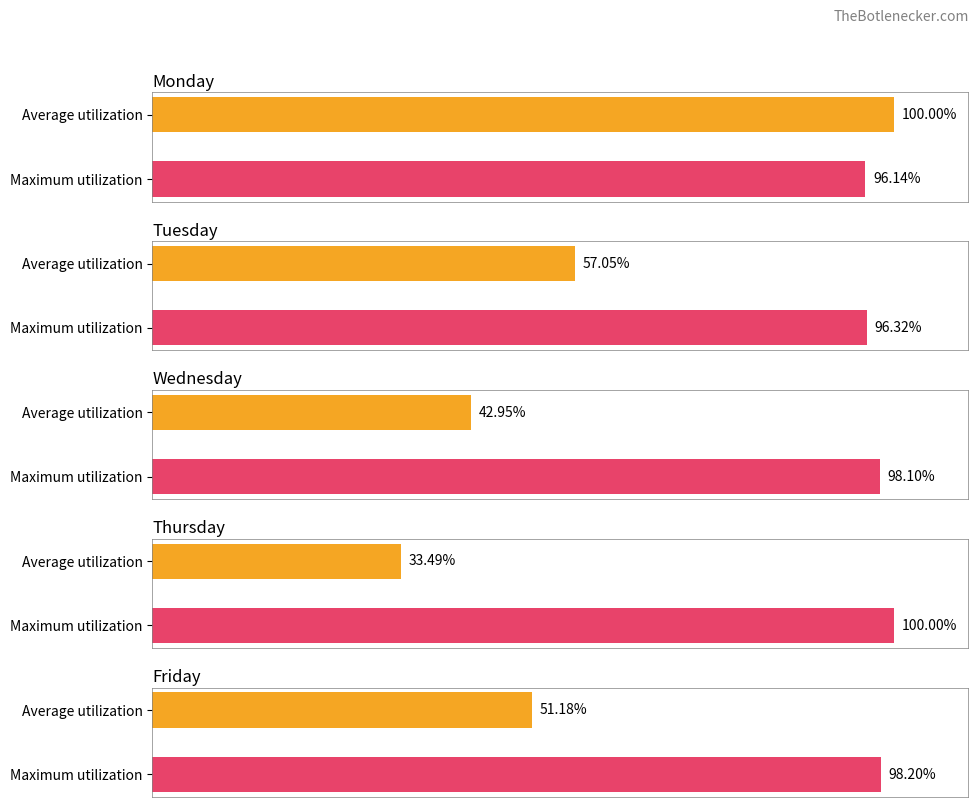

Reading left to right, transcribe all the data shown in this chart.

Monday: 96.1	100.0
Tuesday: 96.3	57.1
Wednesday: 98.1	43.0
Thursday: 100.0	33.5
Friday: 98.2	51.2